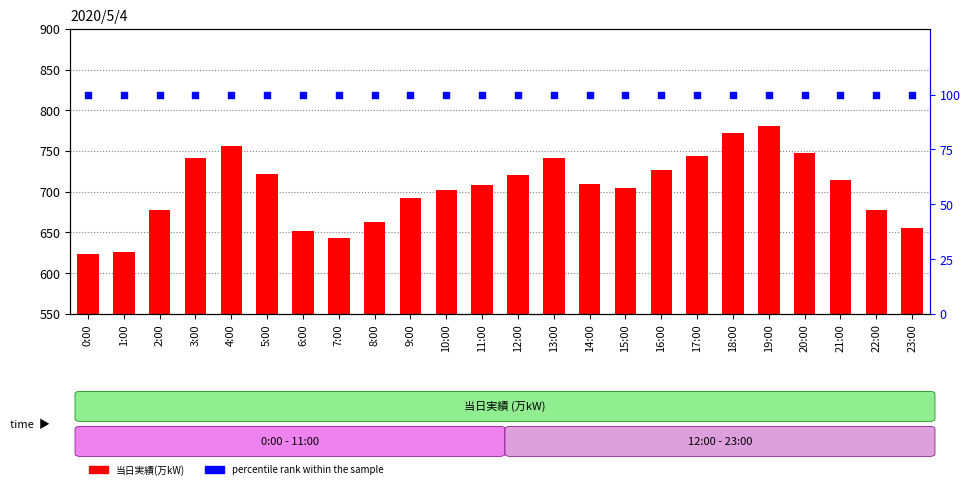

Which series has the largest total across all categories?

当日実績(万kW)